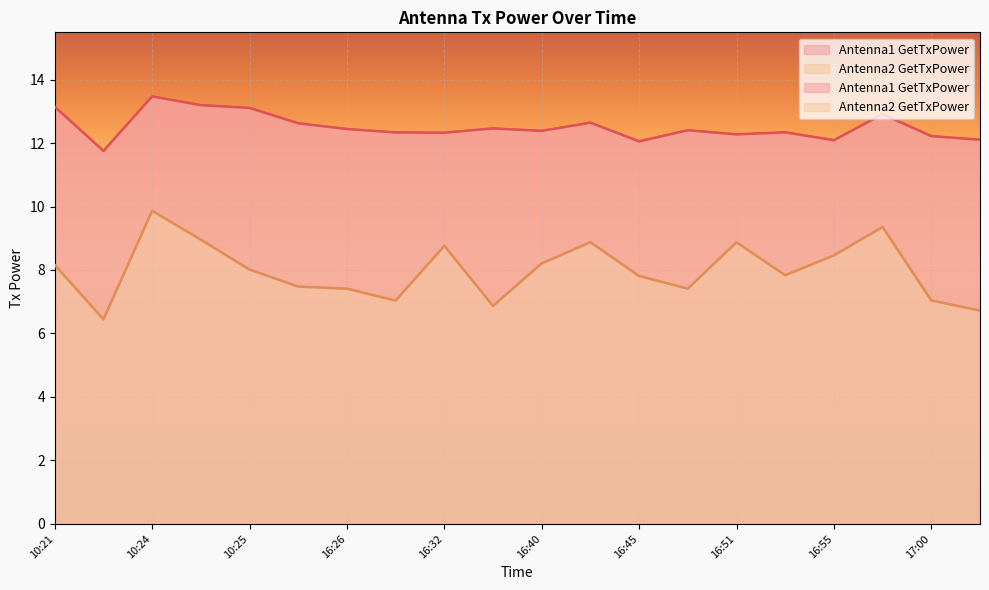

How many series are shown in this chart?

2